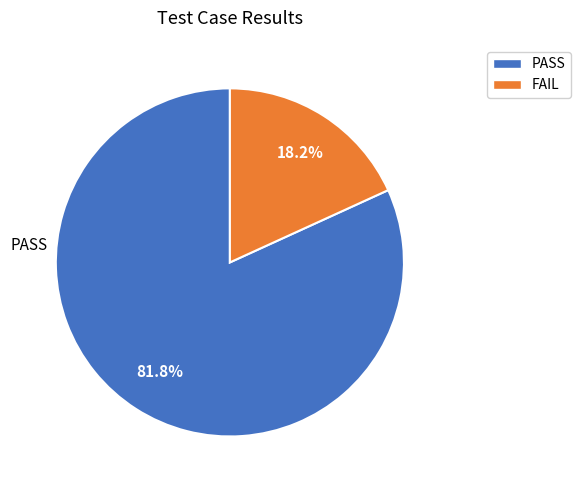

To the nearest percent, what percentage of the pie is PASS?

82%